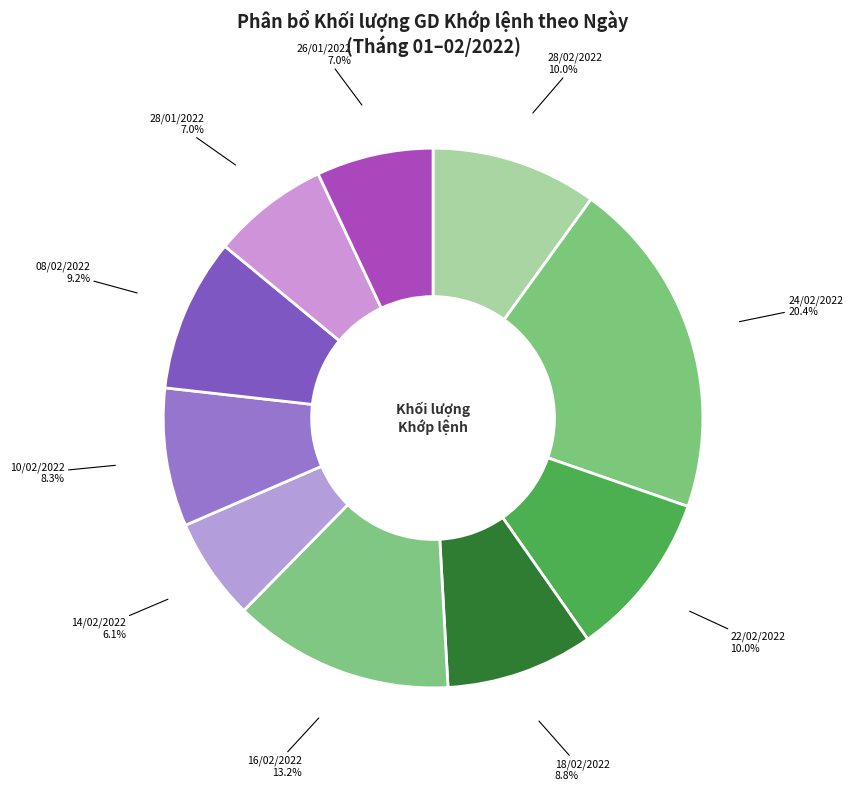

Count the number of slices in the pie.

10